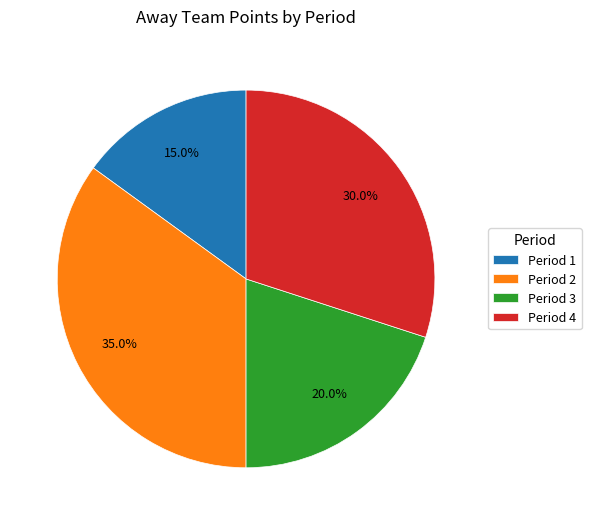

To the nearest percent, what is the combined percentage of Period 2 and Period 3?

55%